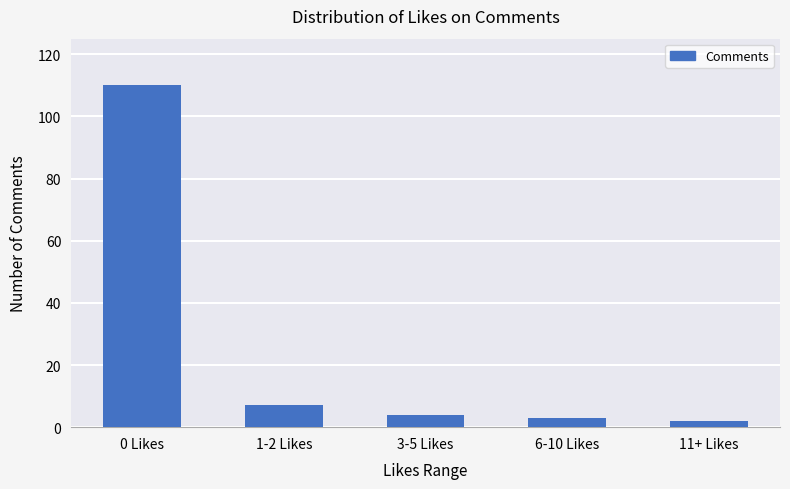

At which label does the data first exceed 4?

0 Likes